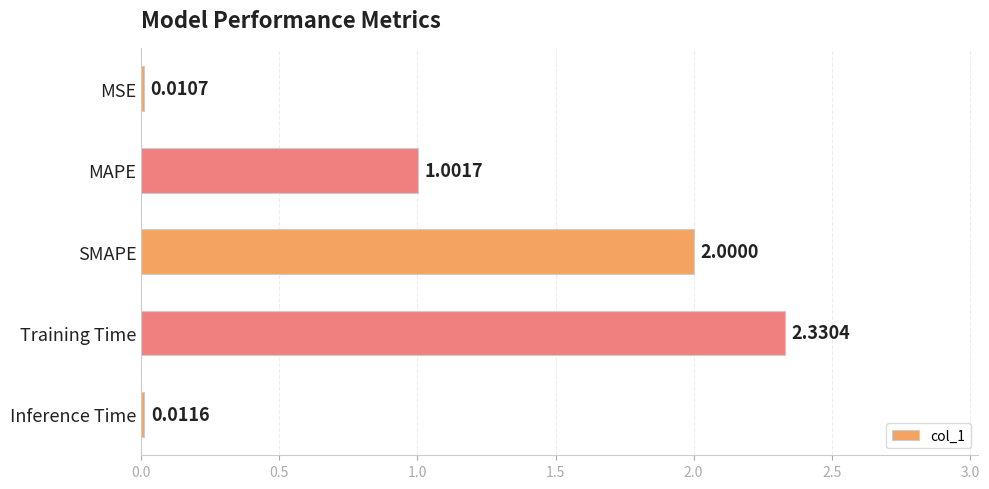

At which category does the chart reach its peak across all series?

Training Time